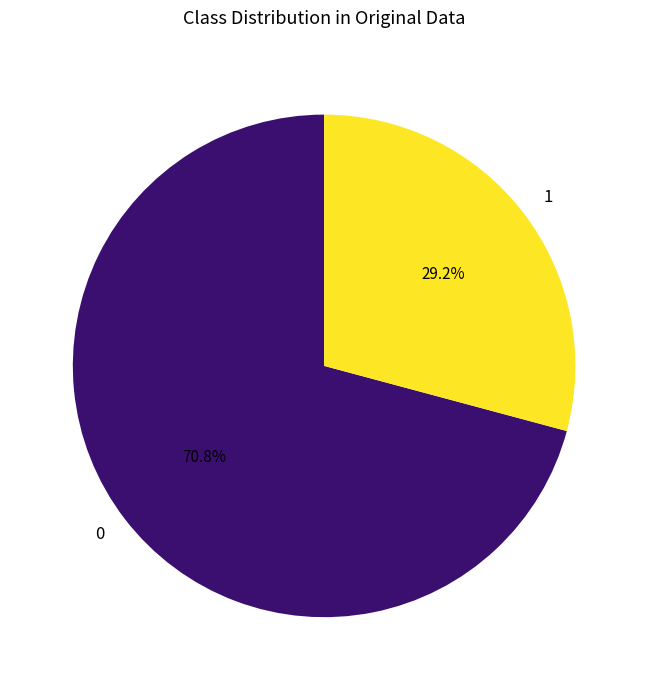

What is the ratio of the value at 0 to the value at 1?

2.4